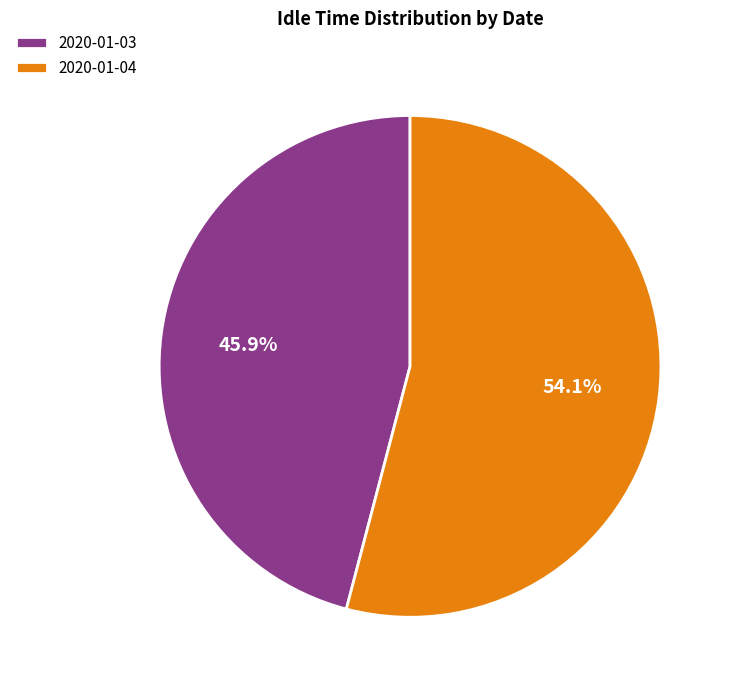

The 2020-01-03 slice represents 46% of the pie. True or false?

True